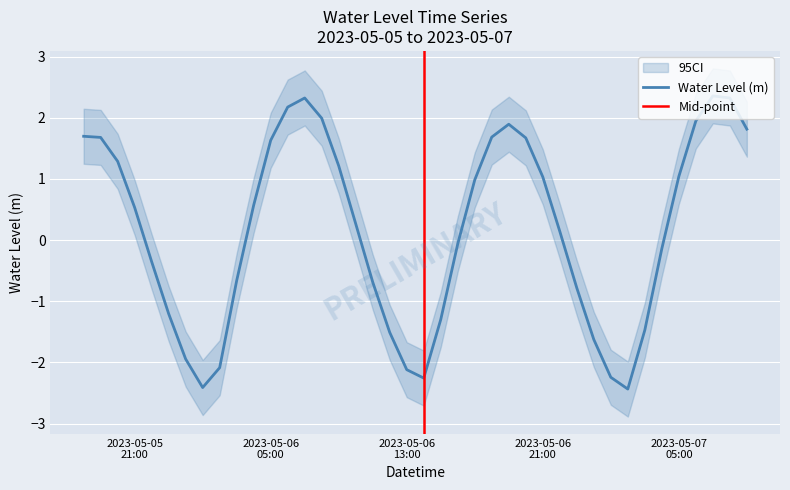

Which label corresponds to the largest value in the chart?

2023-05-07 07:00:00